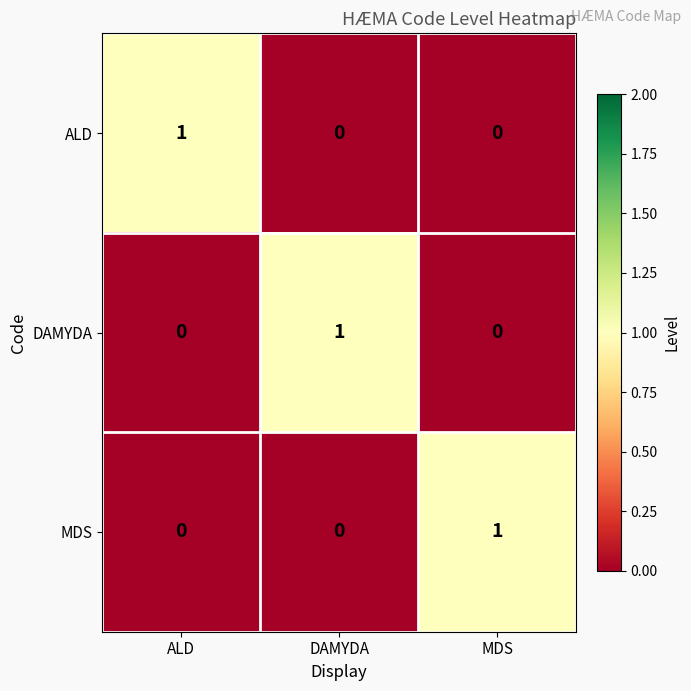

Is the value of DAMYDA at MDS greater than the value of ALD at ALD?

No